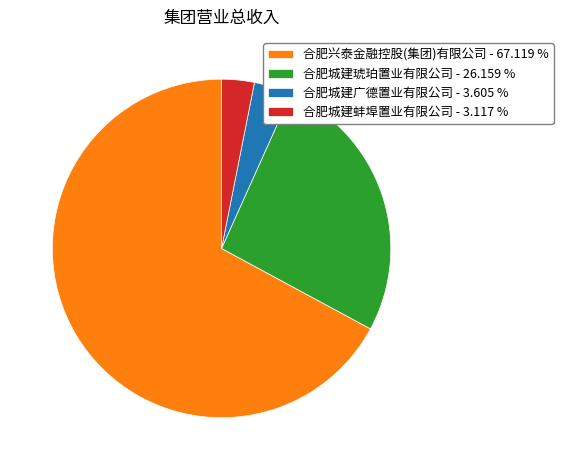

Which category has the biggest portion of the pie?

合肥兴泰金融控股(集团)有限公司